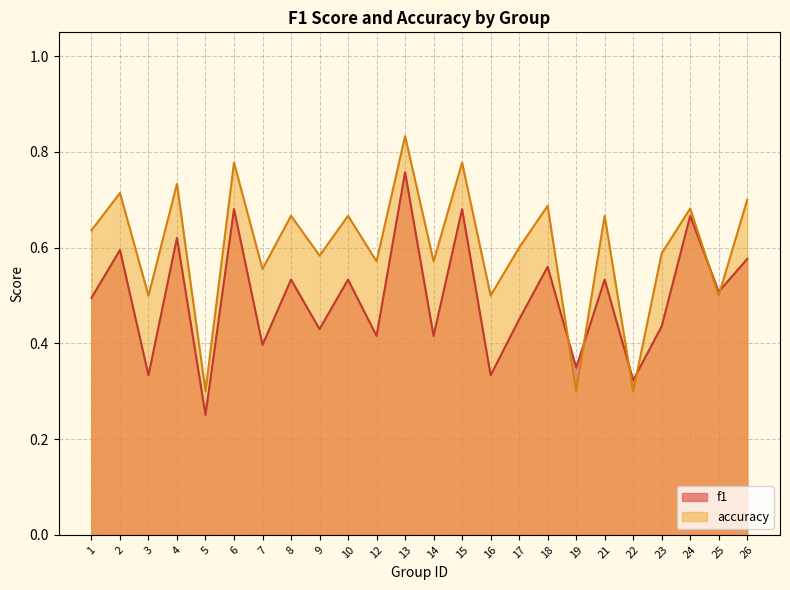

True or false: f1 has a value of 0.3 at 22.

True